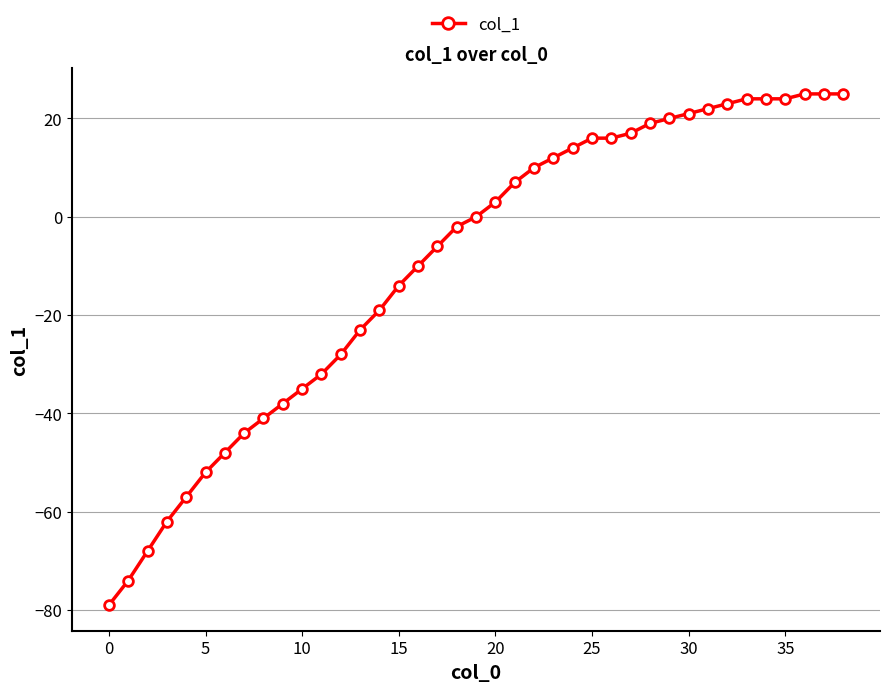

Reading left to right, what are all the values shown in this chart?

-79	-74	-68	-62	-57	-52	-48	-44	-41	-38	-35	-32	-28	-23	-19	-14	-10	-6	-2	0	3	7	10	12	14	16	16	17	19	20	21	22	23	24	24	24	25	25	25